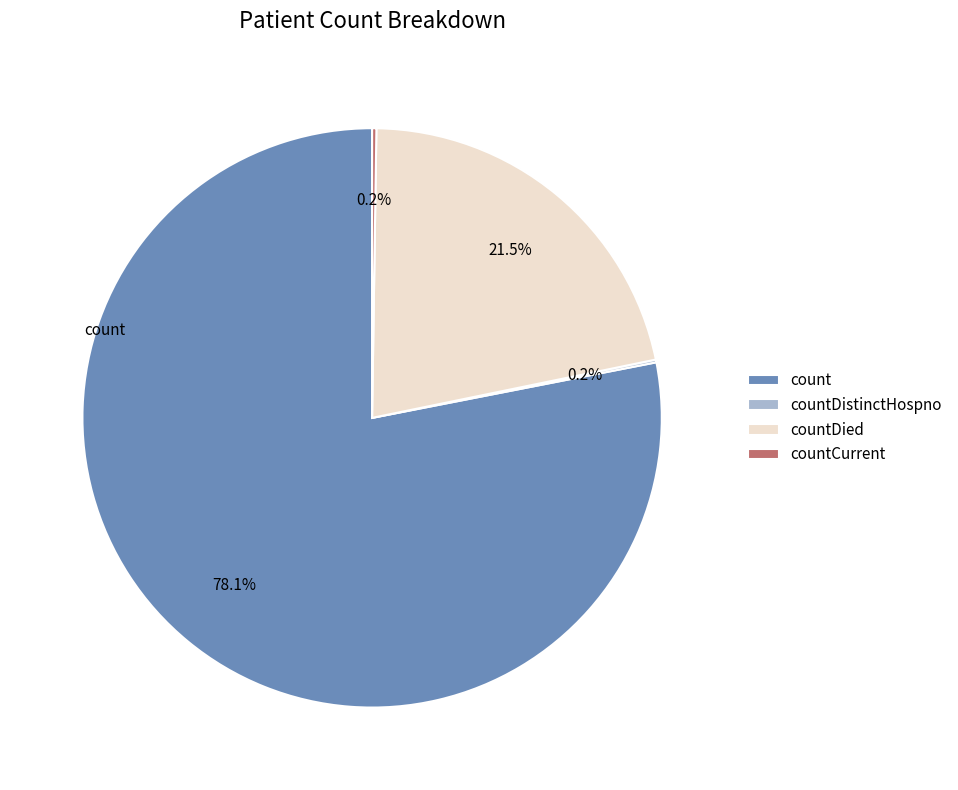

Which slice represents more than half of the pie?

count